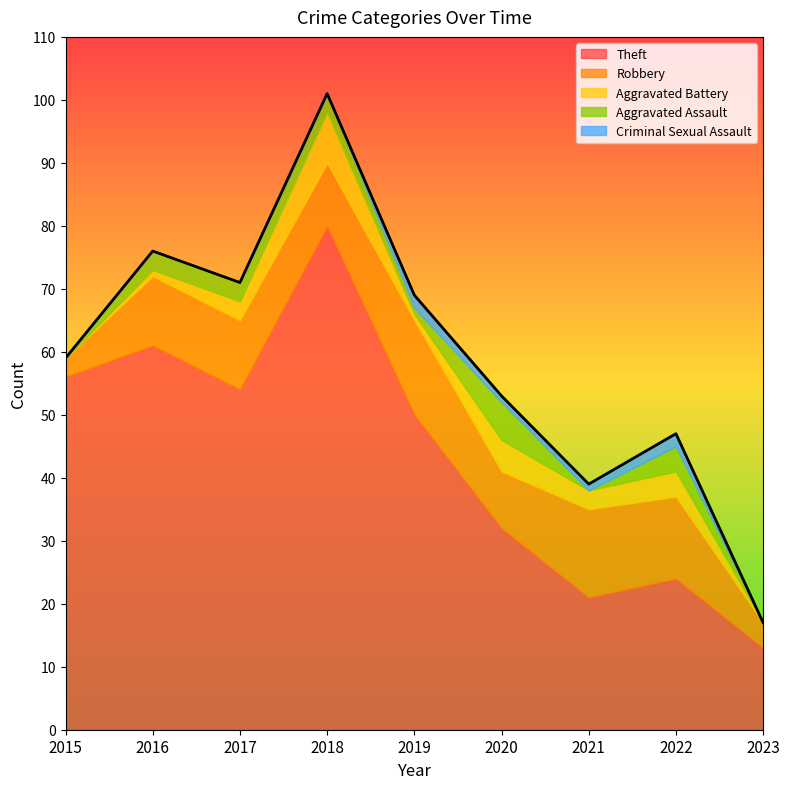

What is the difference between the second highest and second lowest values in the Robbery series?

10